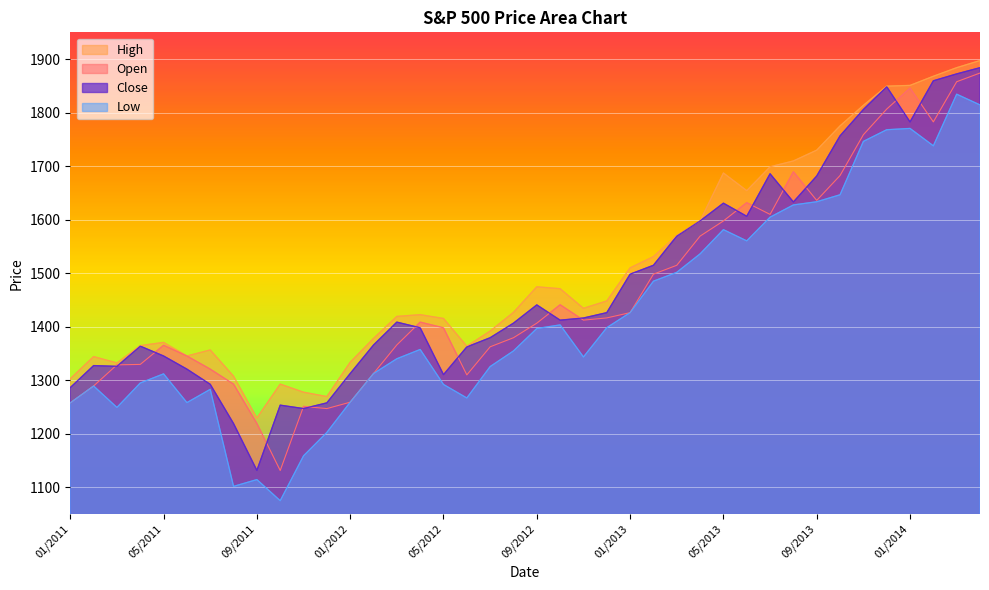

Is it true that Close equals 2460.6 at 05/2013?

False